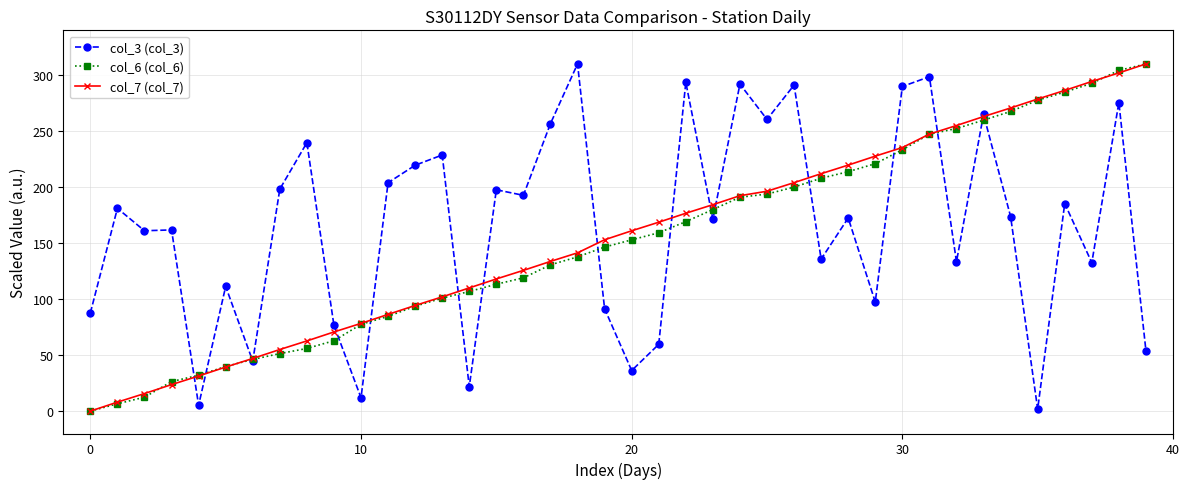

What is the value of the col_6 (col_6) point at the 10th from the left?

62.8